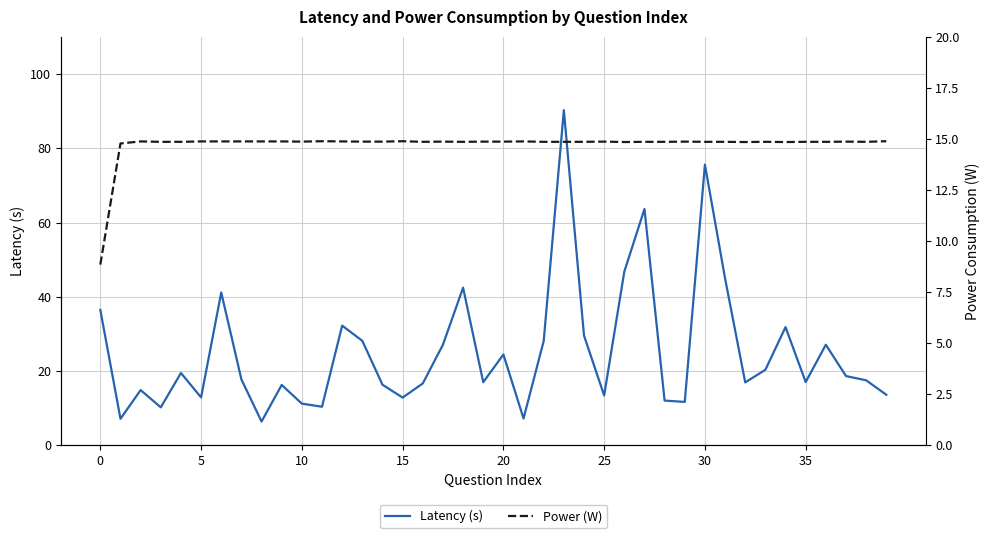

Reading left to right, what are all the values shown in this chart?

Latency (s): 36.5	7.2	14.9	10.2	19.5	12.9	41.2	17.8	6.4	16.3	11.2	10.4	32.2	28.1	16.3	12.9	16.7	27.1	42.5	17.0	24.5	7.2	28.1	90.2	29.6	13.4	46.8	63.6	12.1	11.7	75.6	45.0	17.0	20.4	31.8	17.1	27.1	18.7	17.5	13.6
Power (W): 8.8	14.8	14.9	14.9	14.9	14.9	14.9	14.9	14.9	14.9	14.9	14.9	14.9	14.9	14.9	14.9	14.9	14.9	14.9	14.9	14.9	14.9	14.9	14.9	14.9	14.9	14.8	14.9	14.9	14.9	14.9	14.9	14.8	14.9	14.8	14.9	14.9	14.9	14.9	14.9